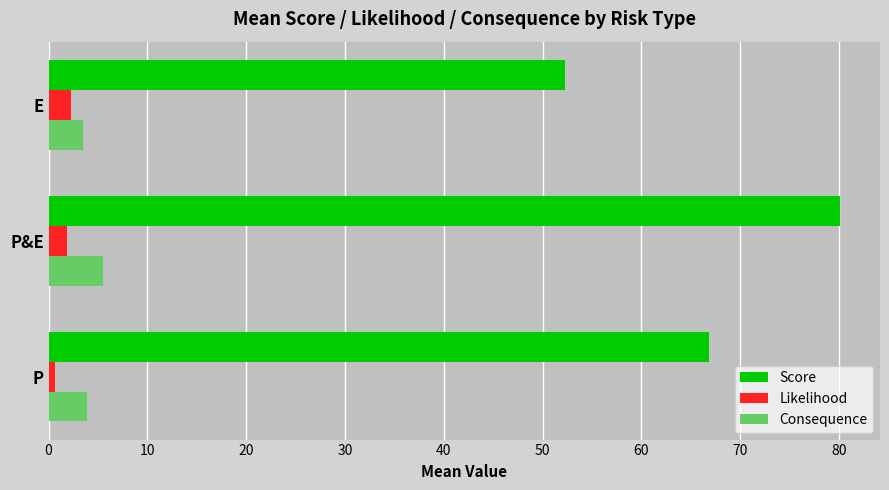

Which series has the widest spread of values?

Score